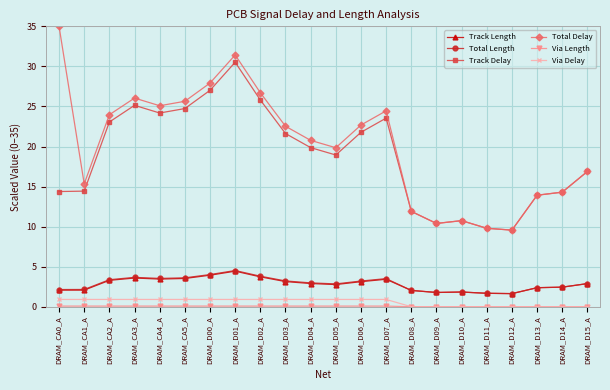

How many series are shown in this chart?

6